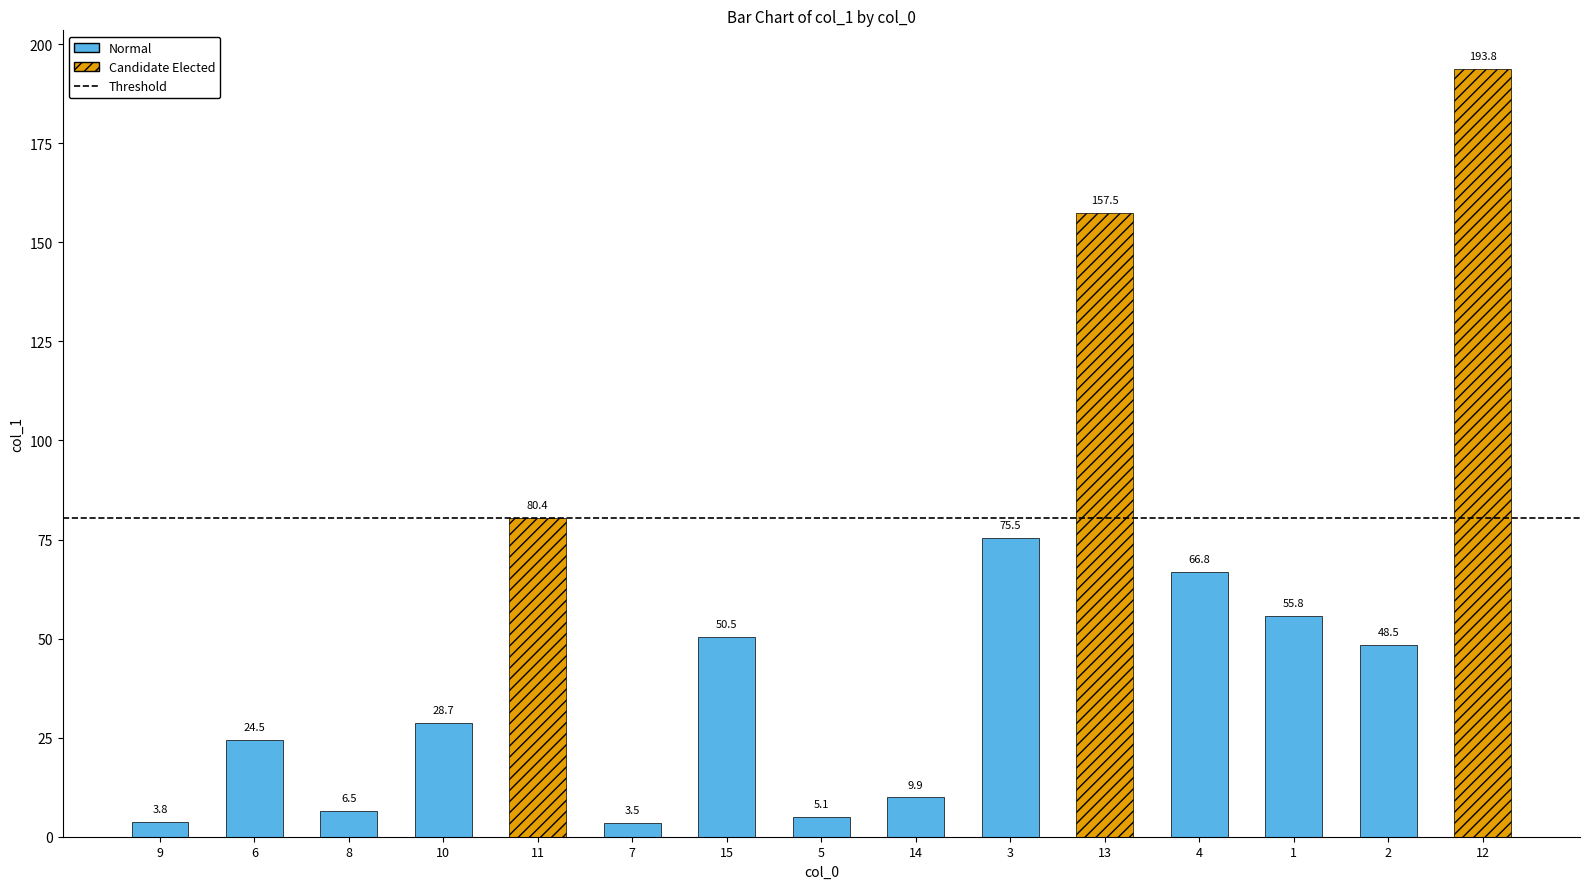

What is the sum of the values at 10 and 14?

38.6